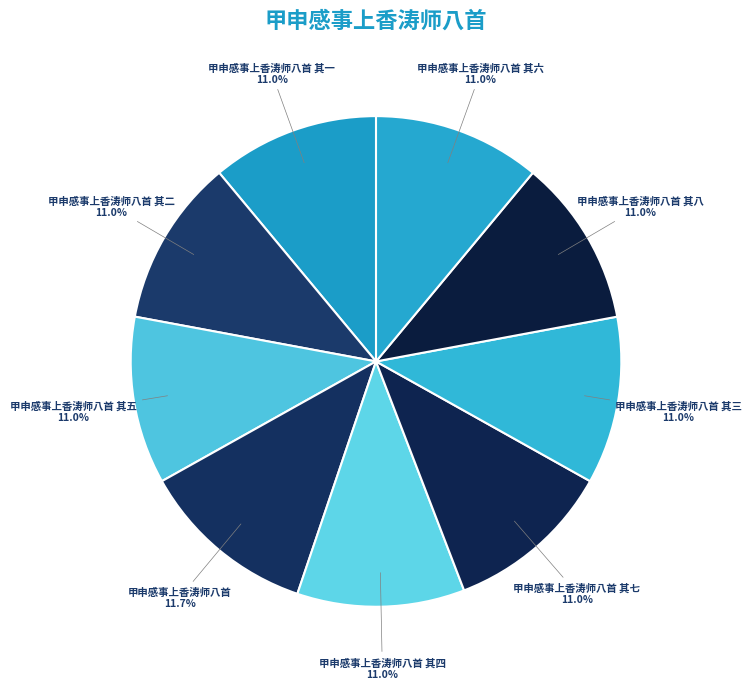

What percentage is the 甲申感事上香涛师八首 其四 slice, to the nearest percent?

11%